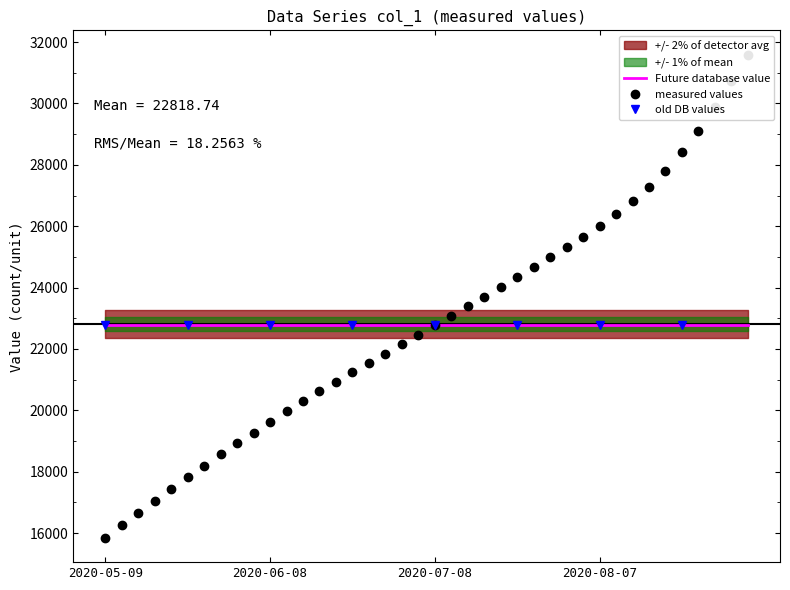

Which label corresponds to the smallest value in the chart?

2020-05-09